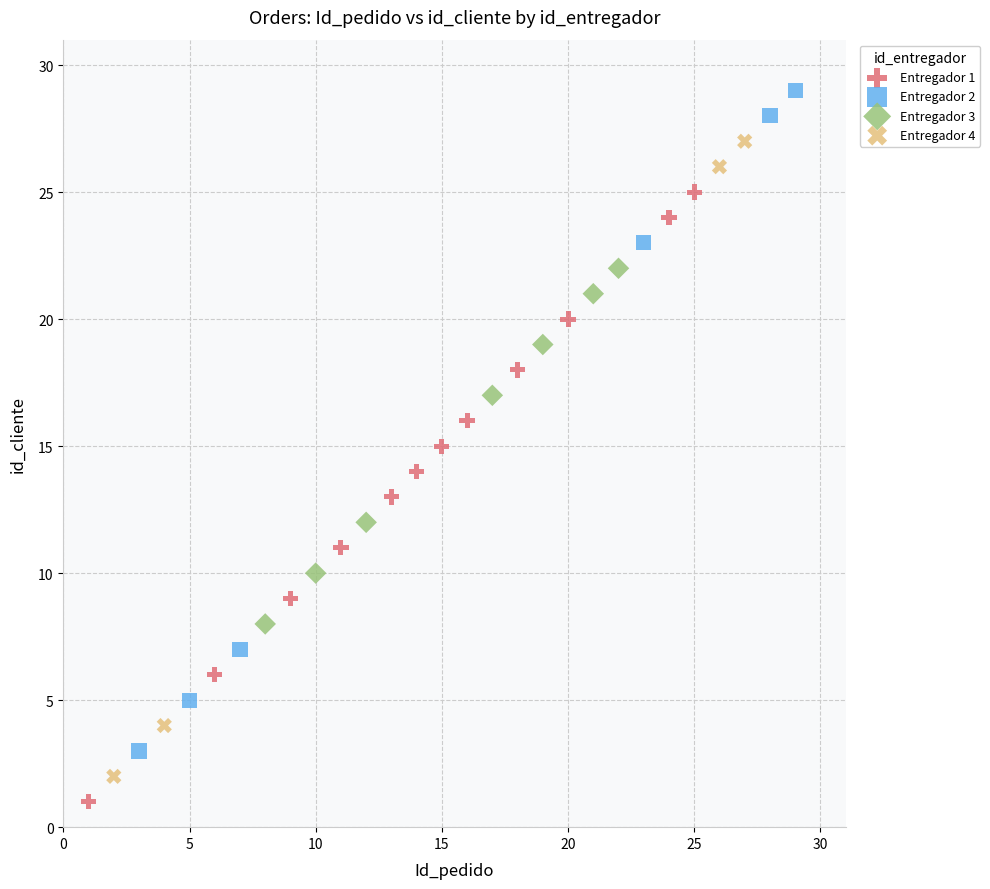

Which series contains the highest Y value?

Entregador 2